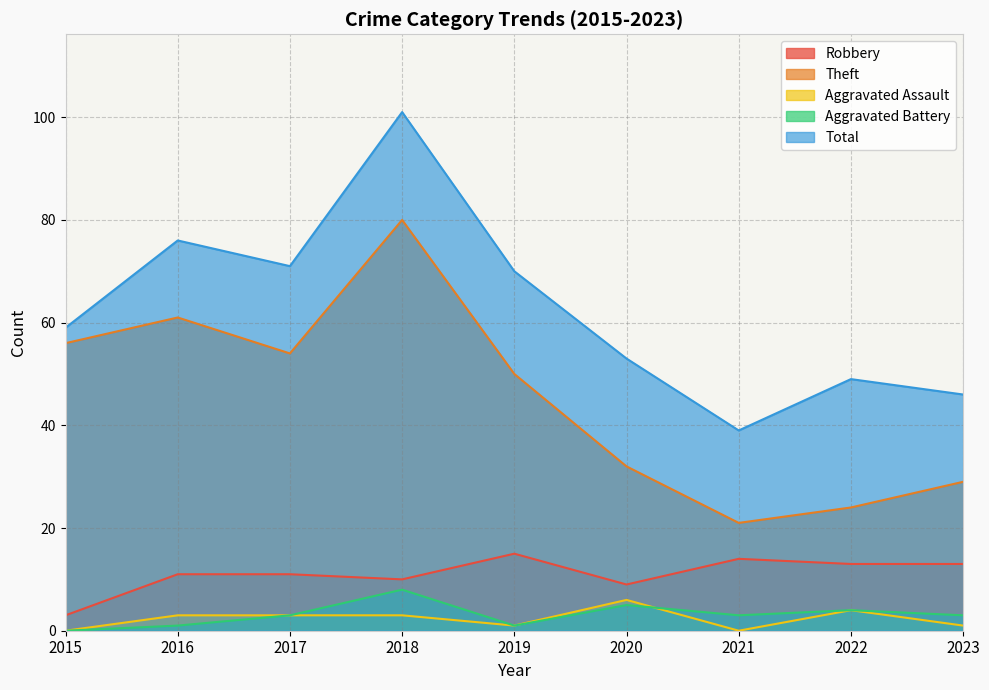

The Theft series shows 43 at 2022. True or false?

False